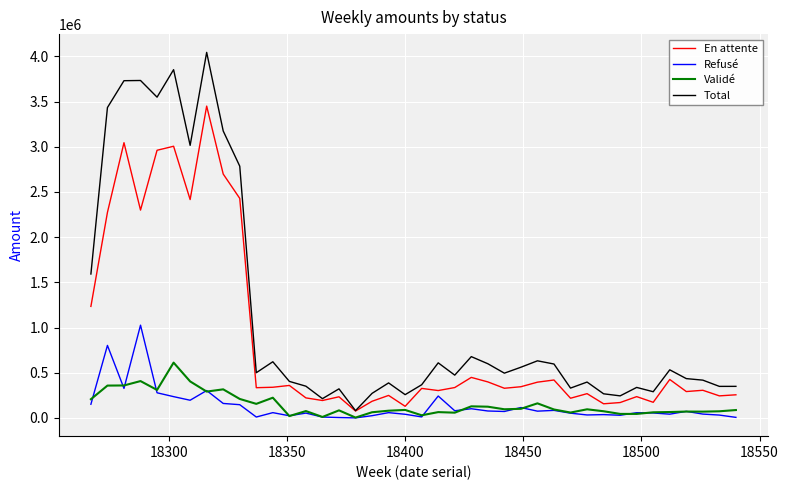

Rank the series by their maximum value, from lowest to highest.

Validé, Refusé, En attente, Total